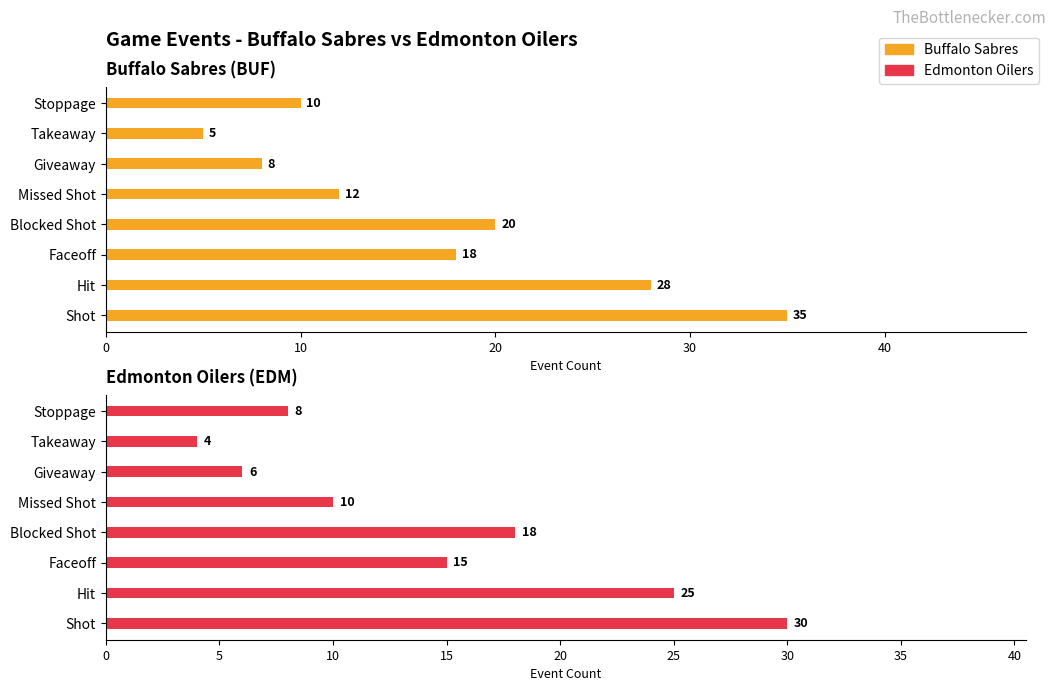

Which series has the largest total across all categories?

Buffalo Sabres